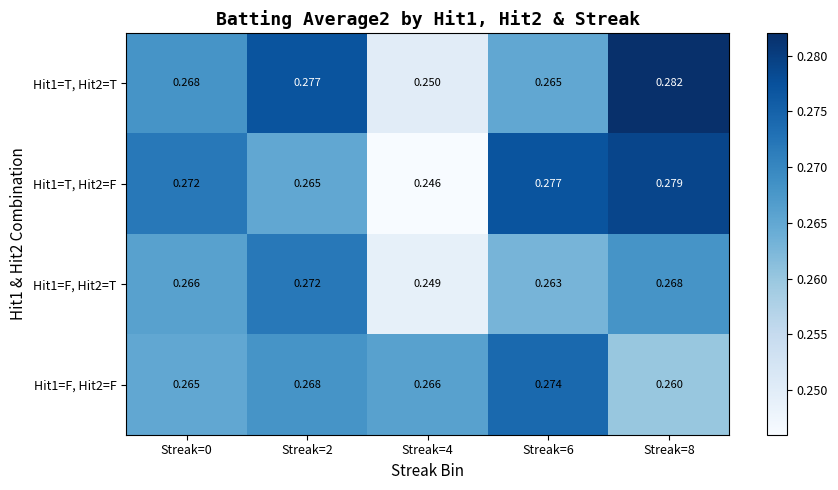

Is the value of Hit1=F, Hit2=T at Streak=6 greater than the value of Hit1=T, Hit2=F at Streak=2?

No